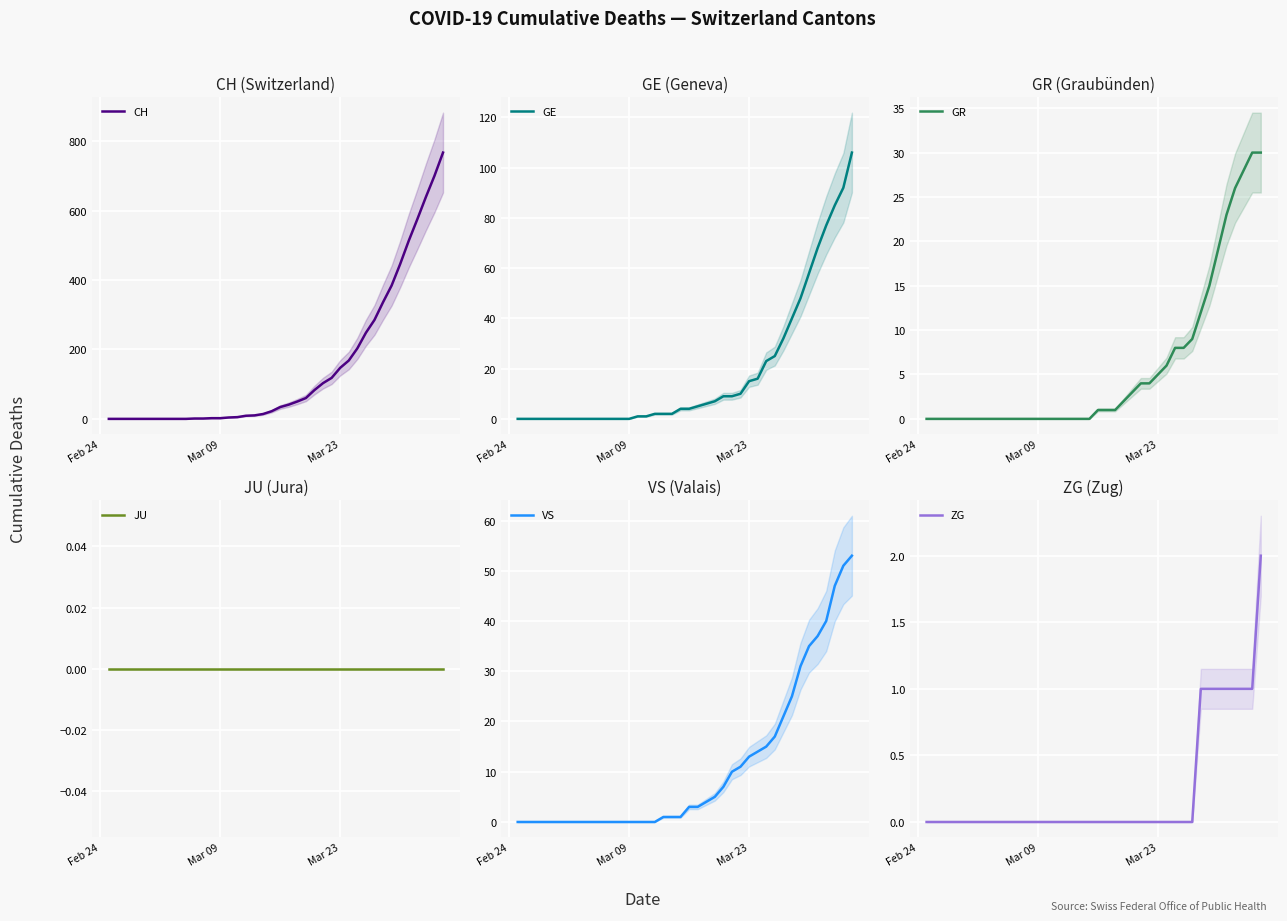

Is this an area chart (filled region under the line)?

No